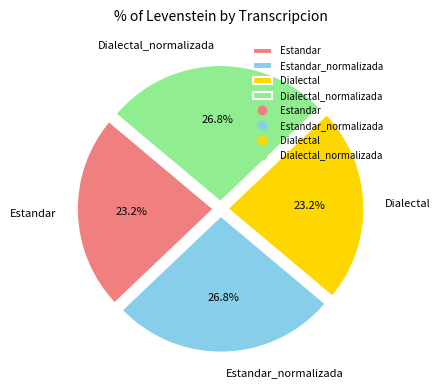

Does Estandar_normalizada account for over 50% of the chart?

No